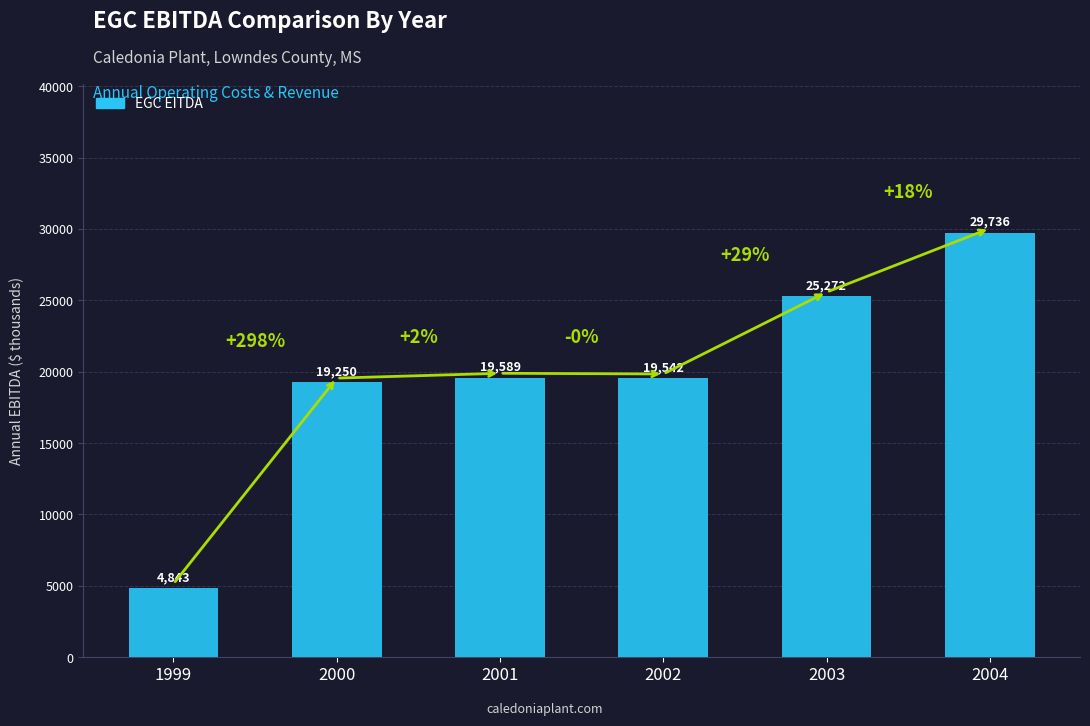

How many values are below 19588?

3